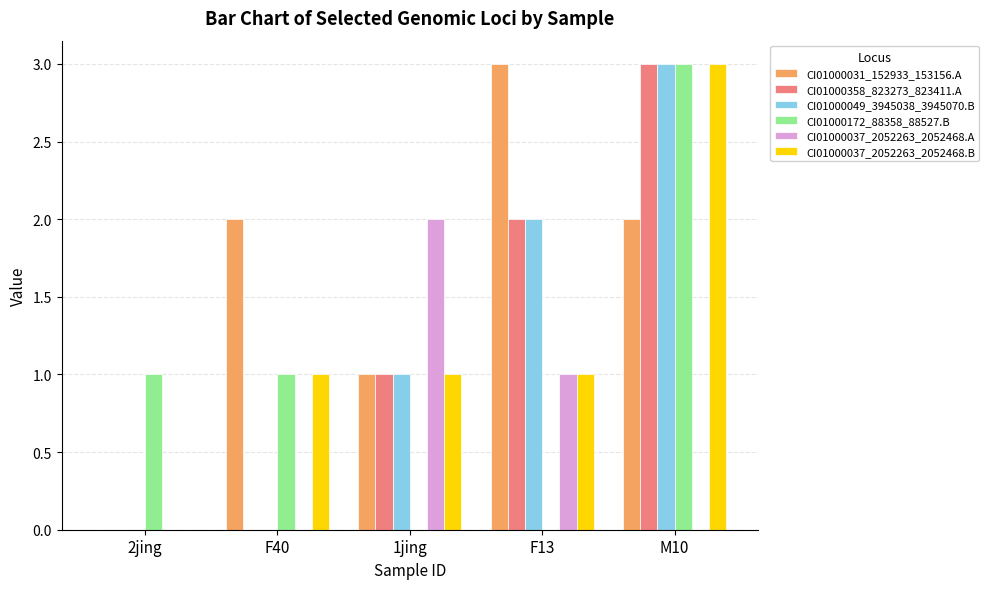

Which series has the largest total across all categories?

CI01000031_152933_153156.A